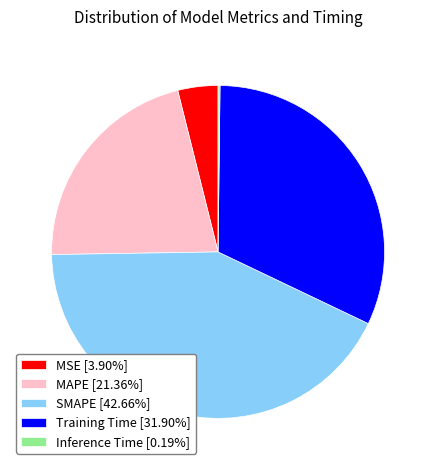

Is there a majority slice in this chart?

No